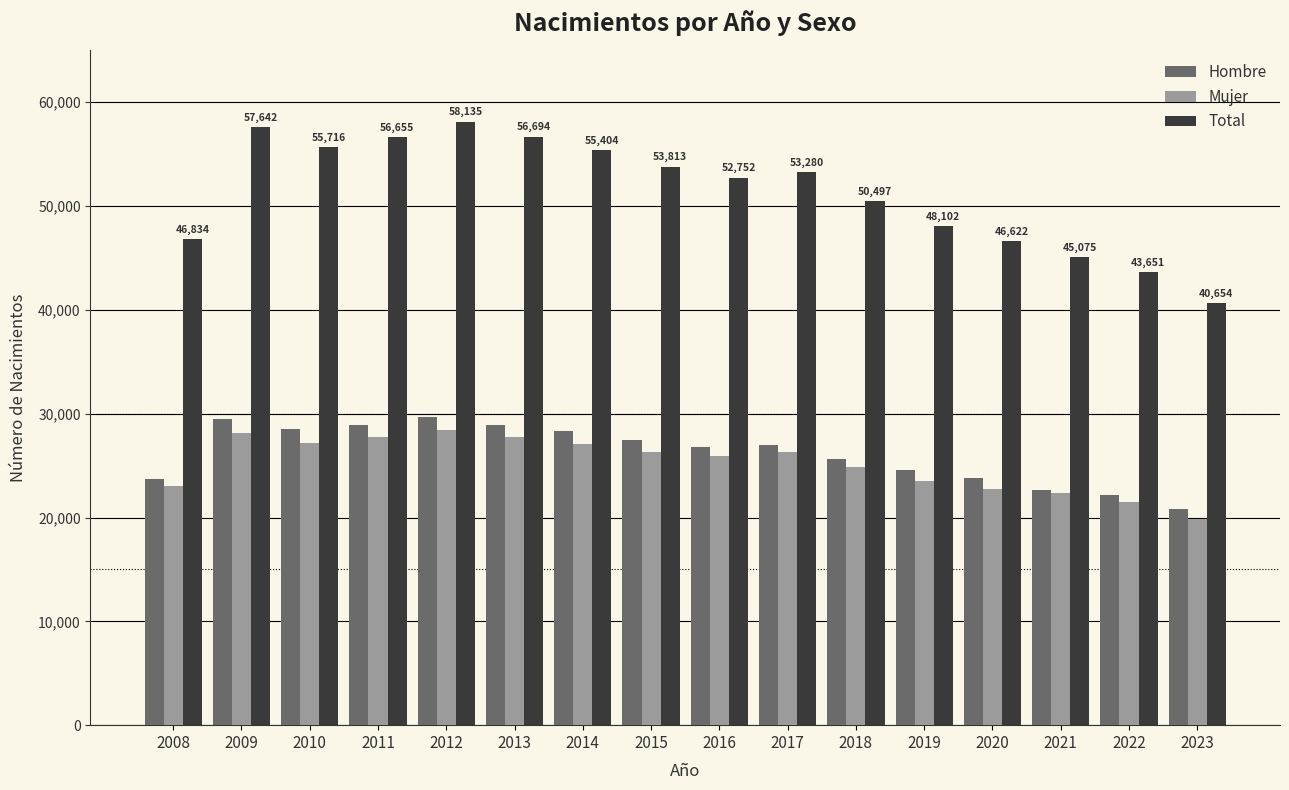

What is the maximum value shown in the chart?

58135